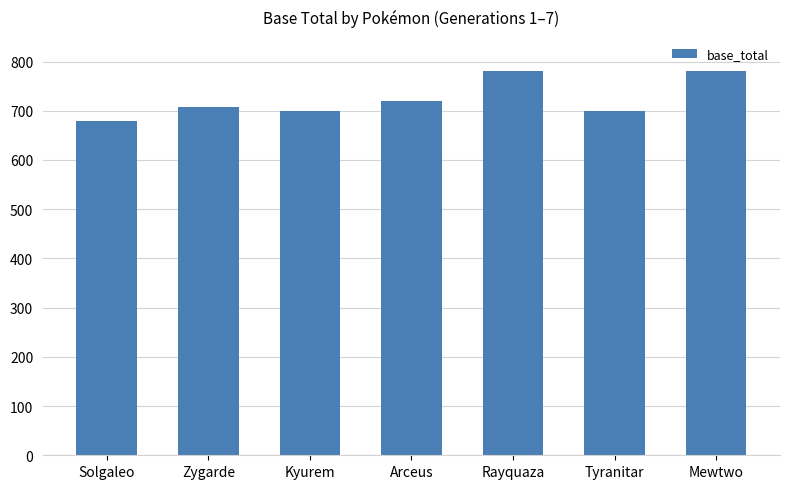

Approximately how many times larger is the value at Tyranitar compared to Mewtwo?

0.9